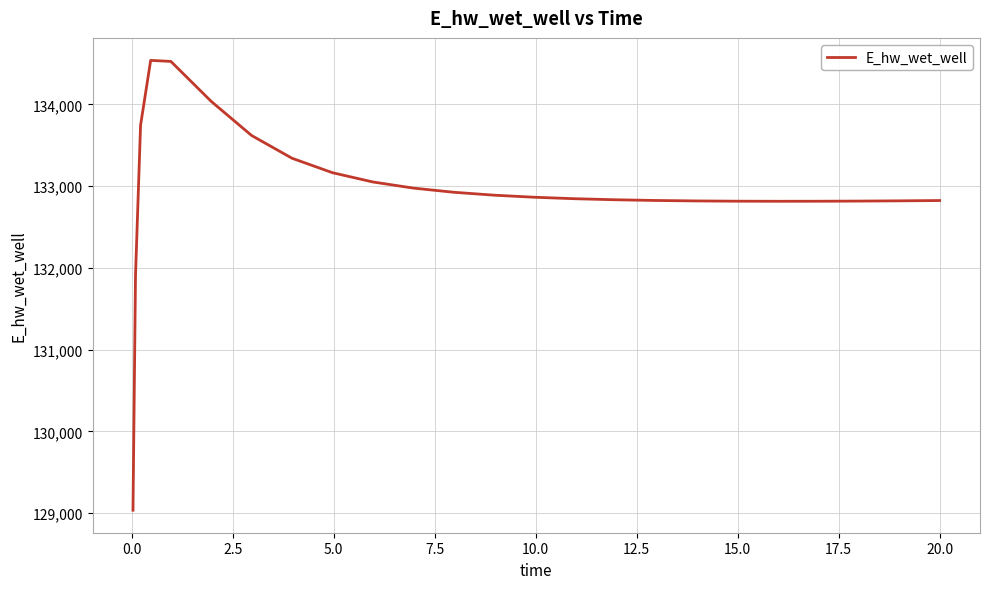

What is the difference between the maximum and minimum values?

5501.1